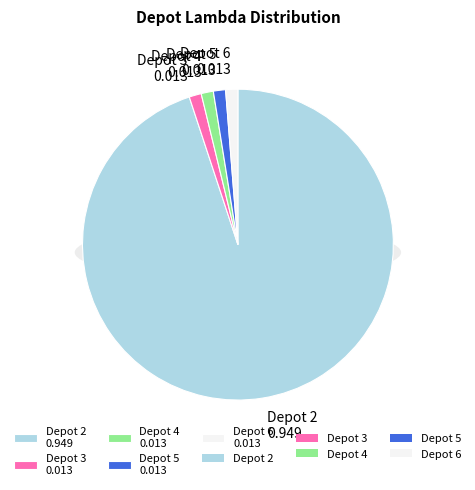

Which category has the smallest portion of the pie?

3